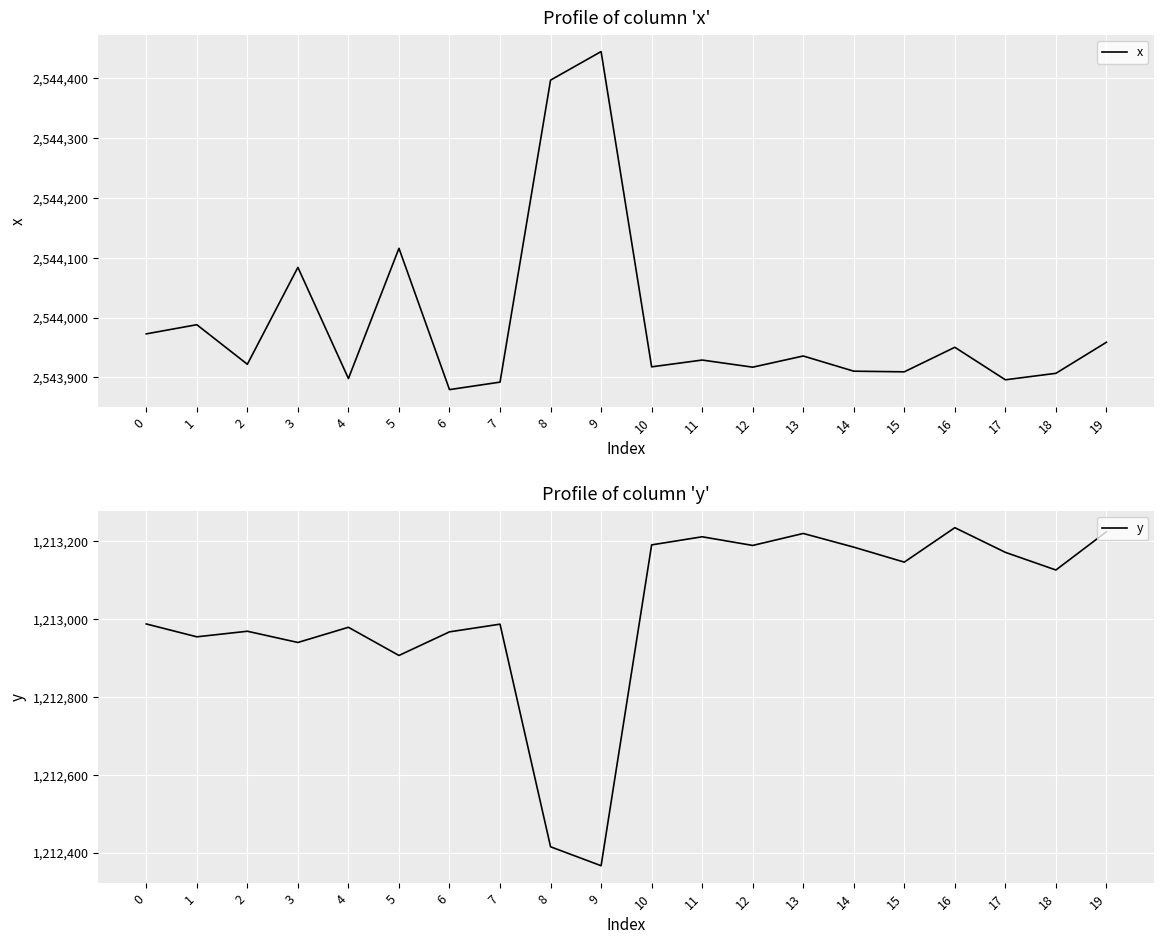

At 6, list the series in order from smallest to largest.

y, x